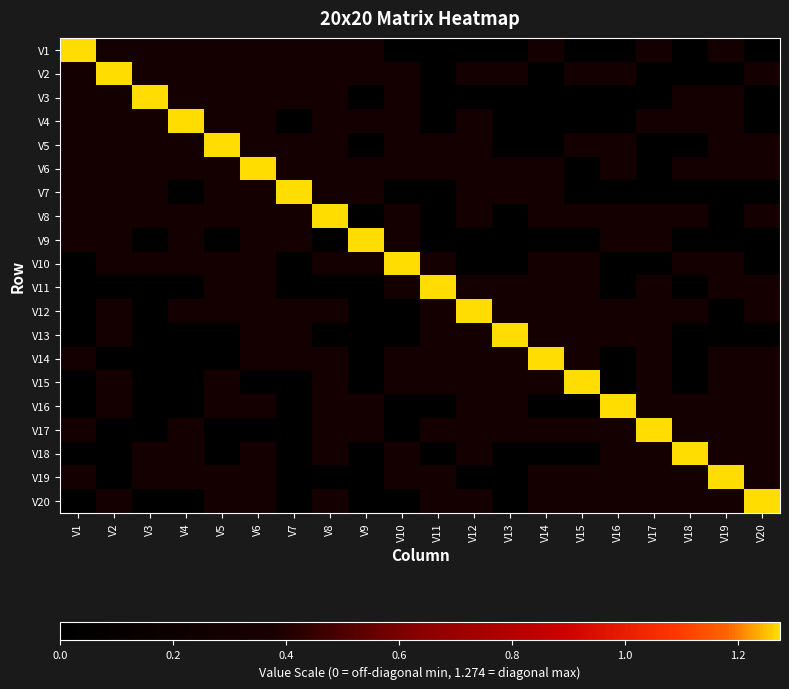

At how many categories does at least one series exceed 0?

20